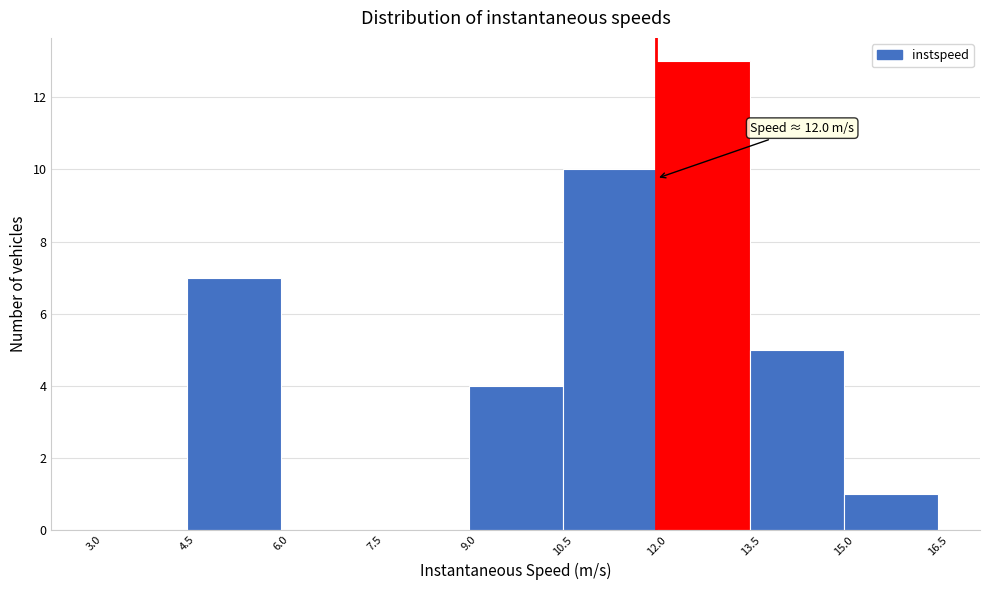

Which range on the x-axis has the tallest bar?

12.0 to 13.5